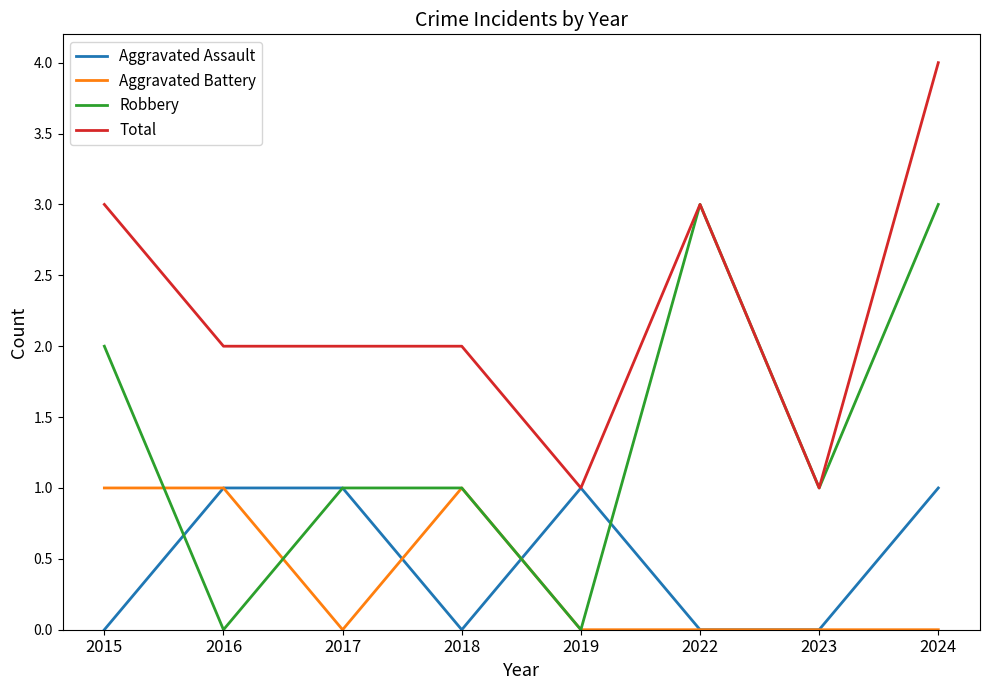

Where is the first local minimum for Robbery?

2016